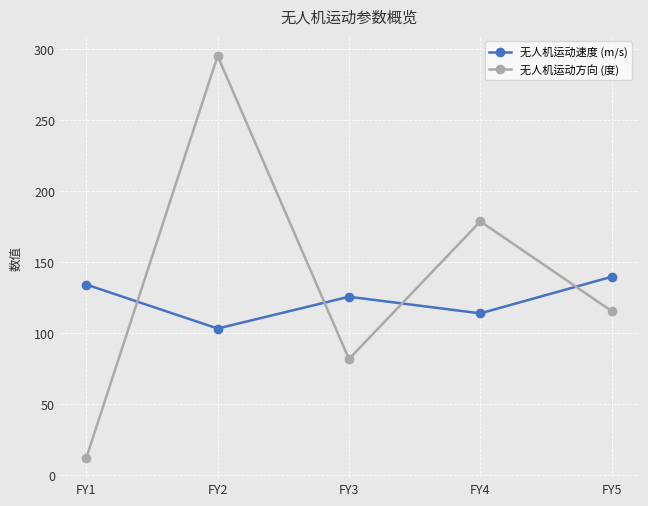

At which category does the chart reach its peak across all series?

FY2